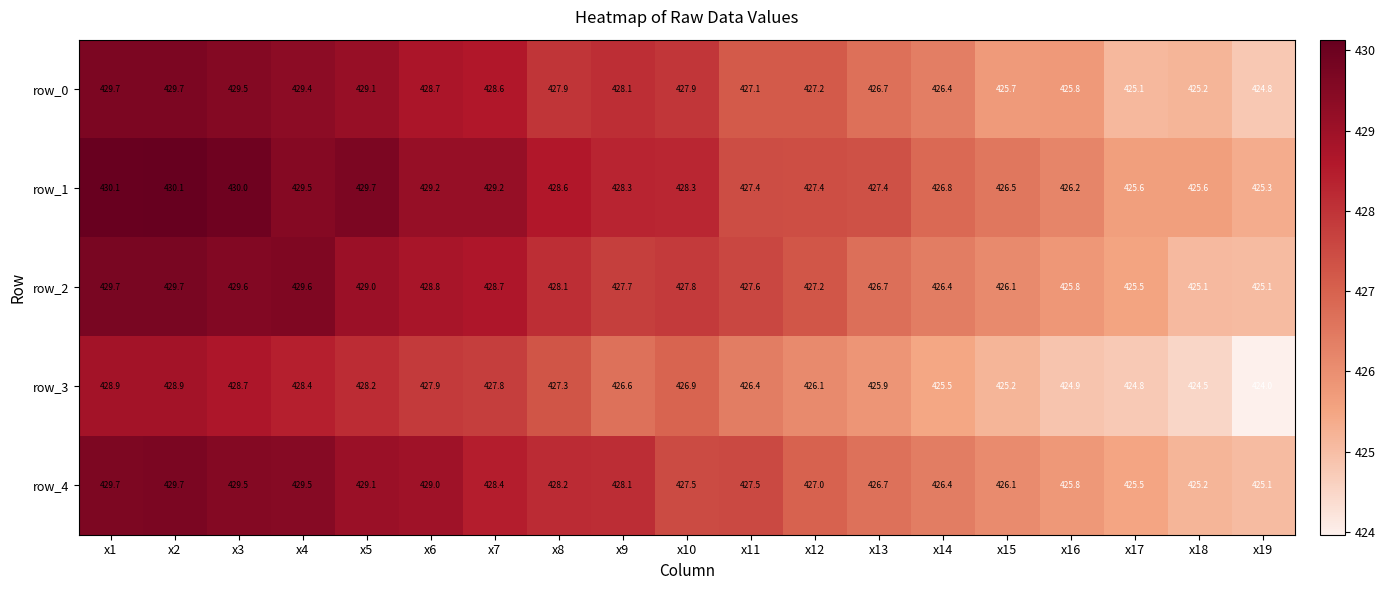

At x10, list the series in order from smallest to largest.

row_3, row_4, row_2, row_0, row_1